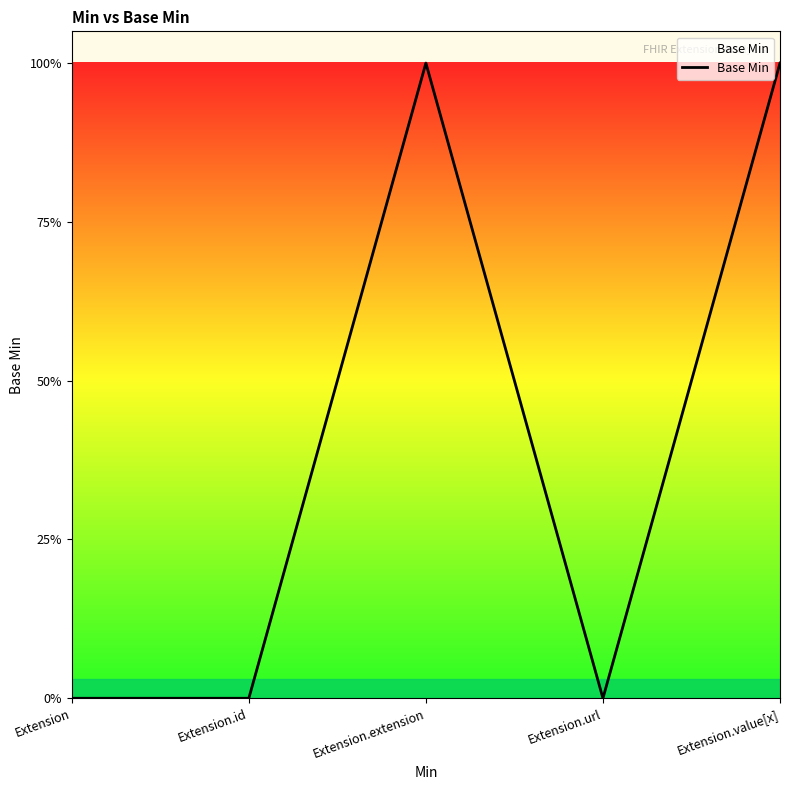

What is the greatest value displayed?

1